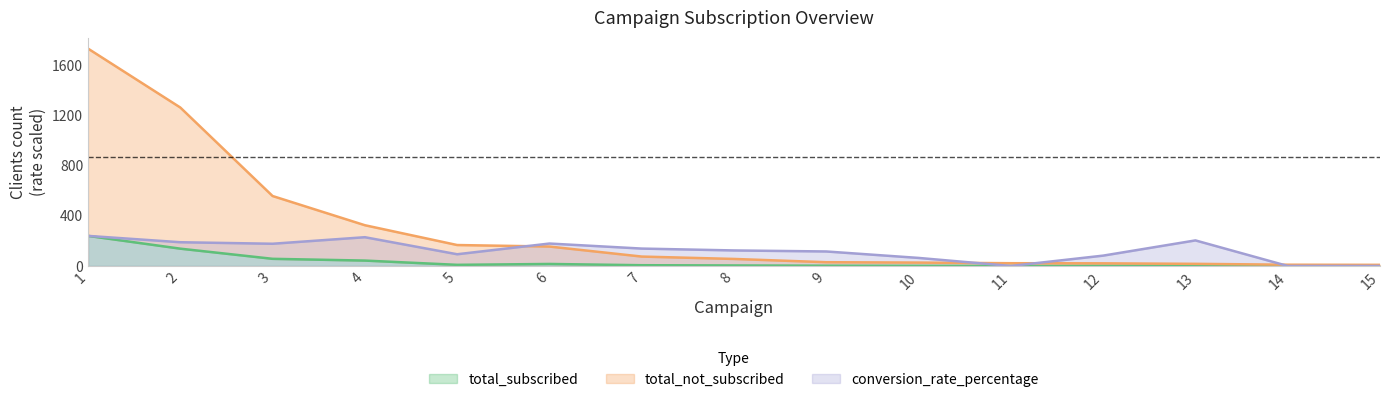

Is the value of total_not_subscribed at 13 greater than the value of conversion_rate_percentage at 13?

No